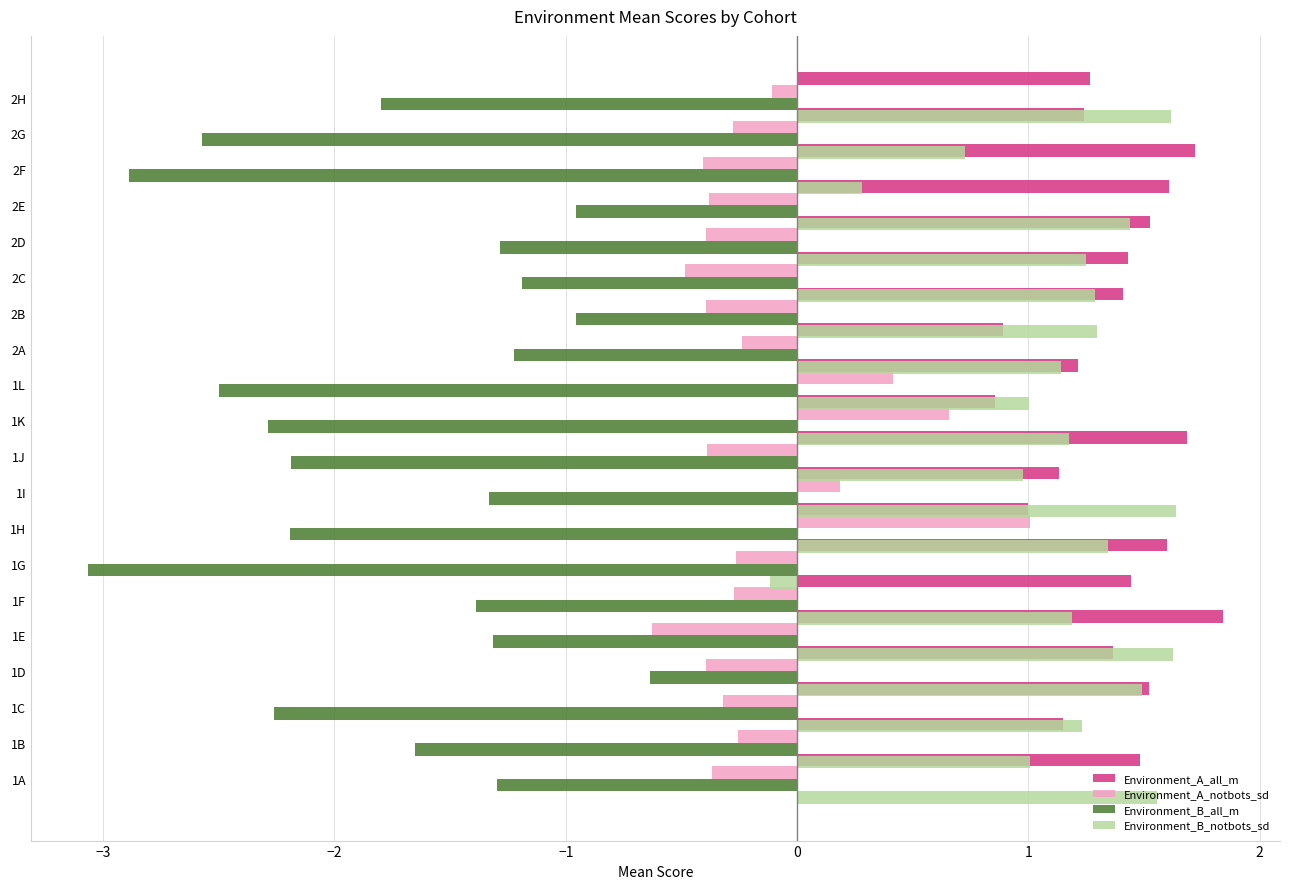

How many values in Environment_B_notbots_sd are above zero?

19